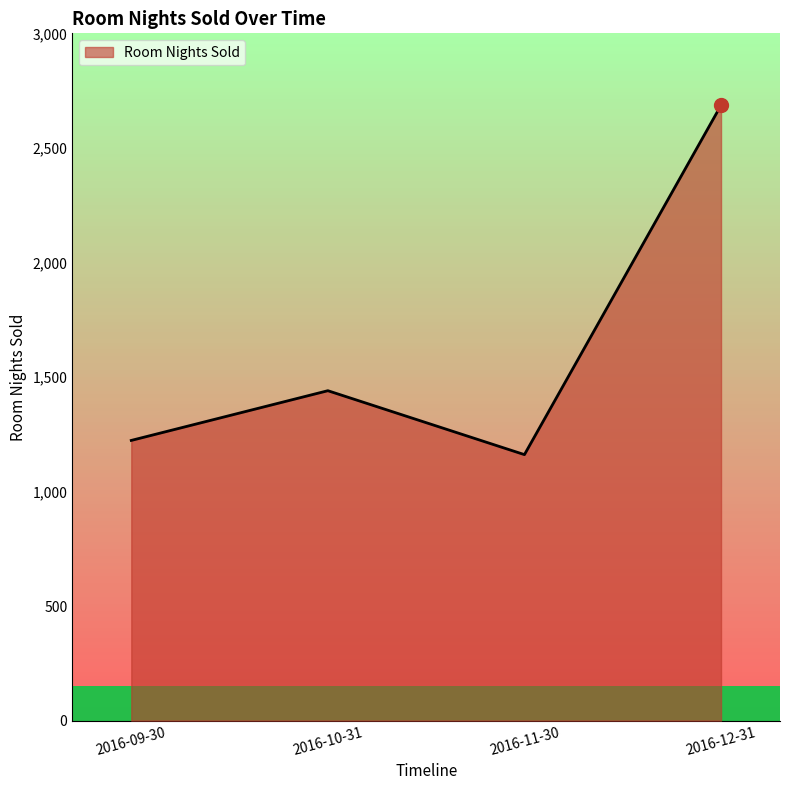

What is the approximate value at 2016-10-31?

1440